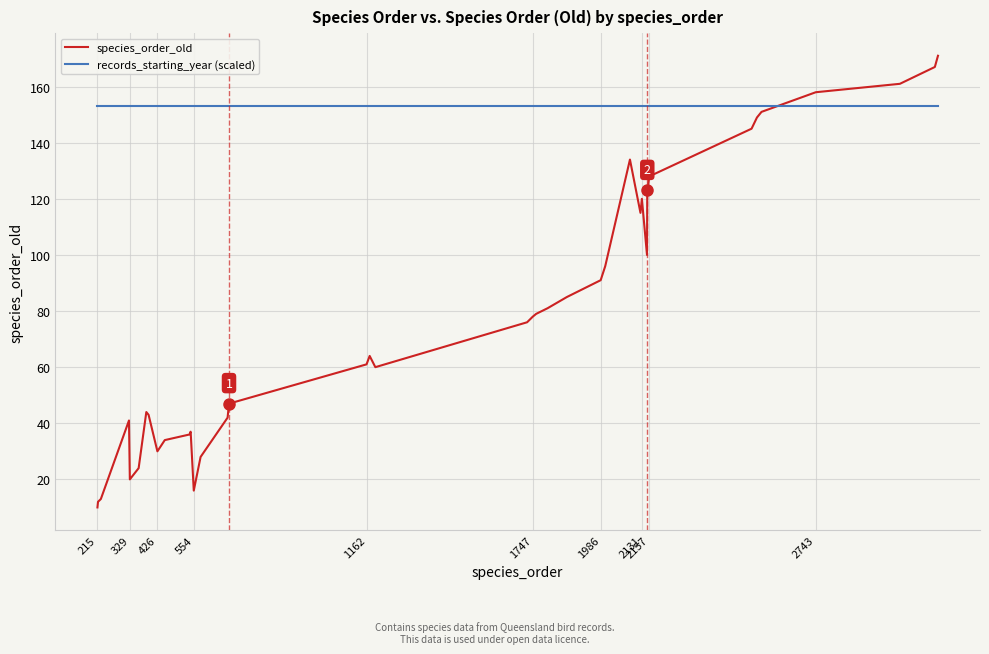

Rank the series by their maximum value, from lowest to highest.

records_starting_year (scaled), species_order_old